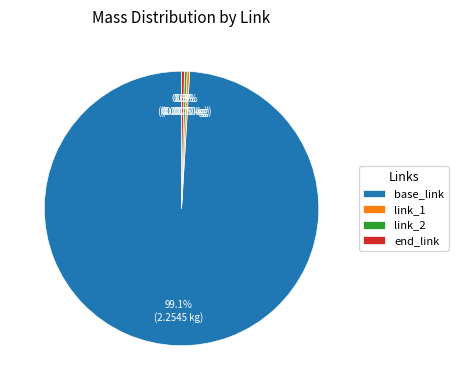

The end_link slice represents 0% of the pie. True or false?

True